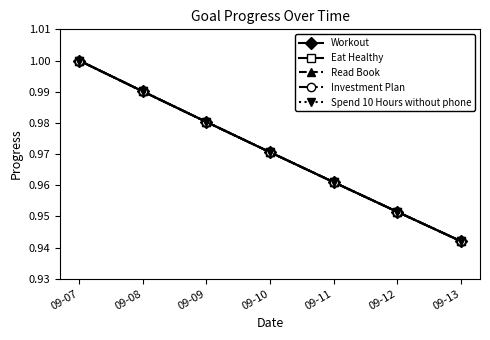

Does the chart have visible grid lines?

No